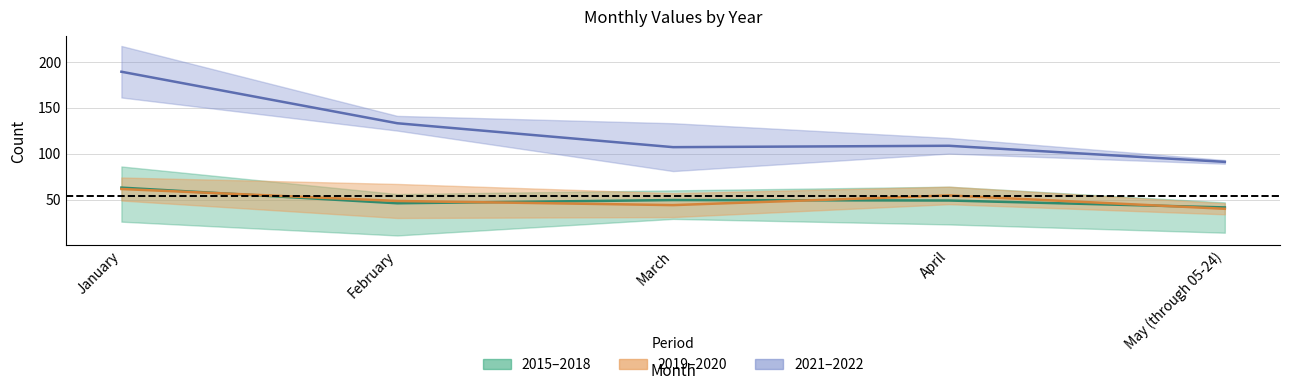

Which category has the highest value in the 2019–2020 mid series?

January